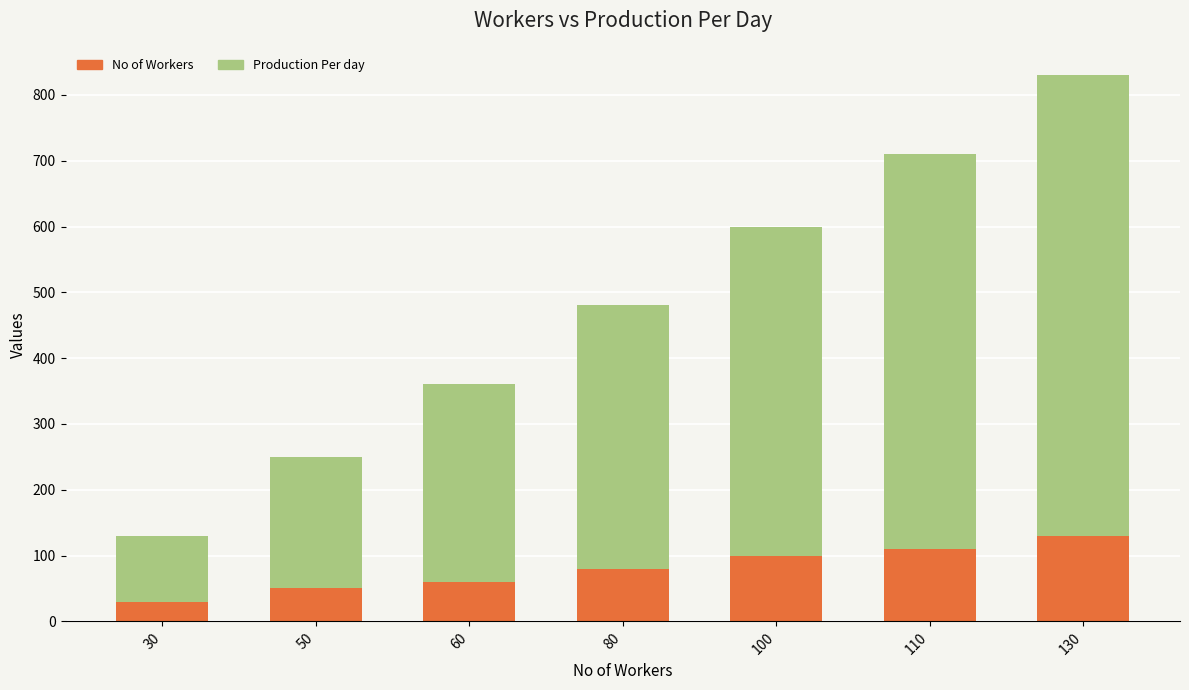

At which category is the sum across all series the highest?

130